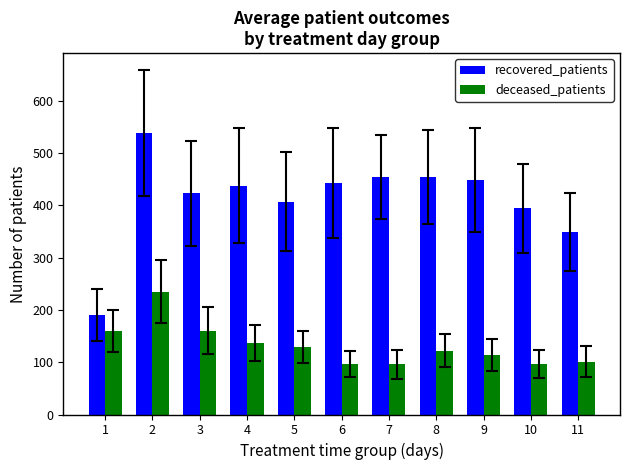

At how many categories does at least one series exceed 331?

10